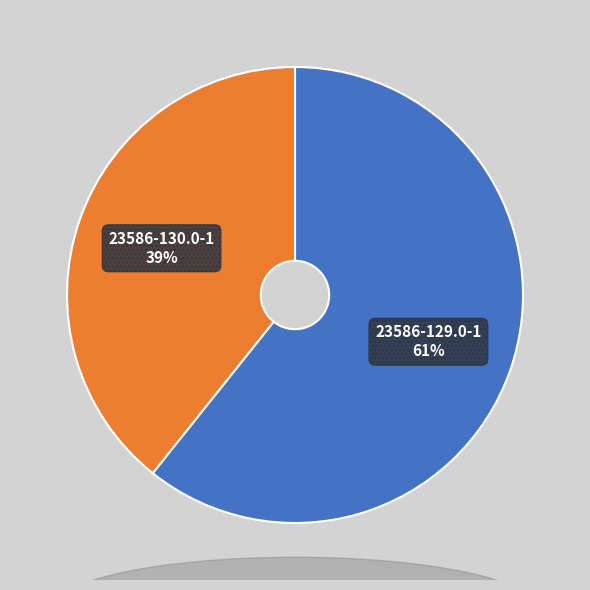

Is there any slice that represents more than half of the pie?

Yes